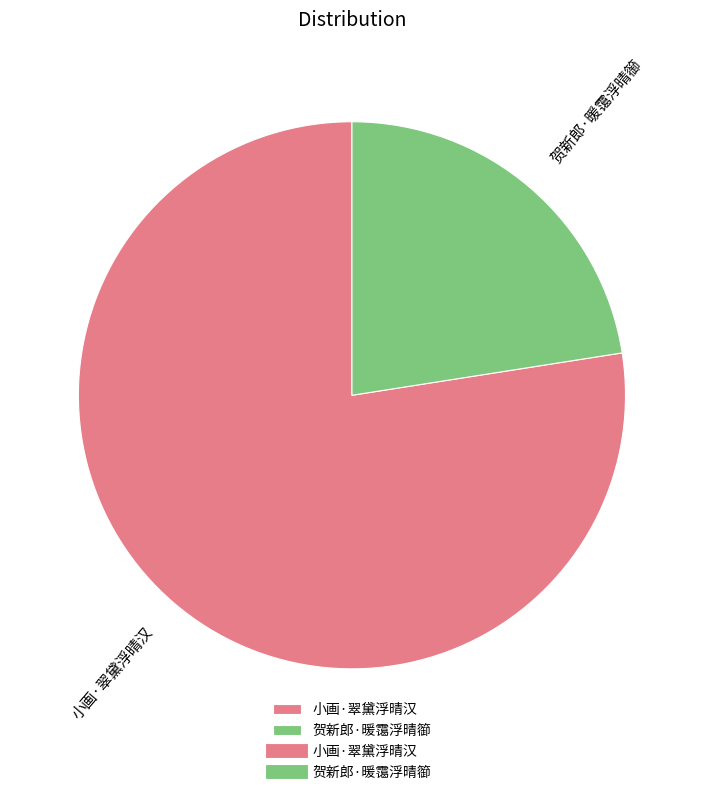

Approximately how many times larger is the value at 贺新郎·暖霭浮晴篽 compared to 小画·翠黛浮晴汉?

0.3